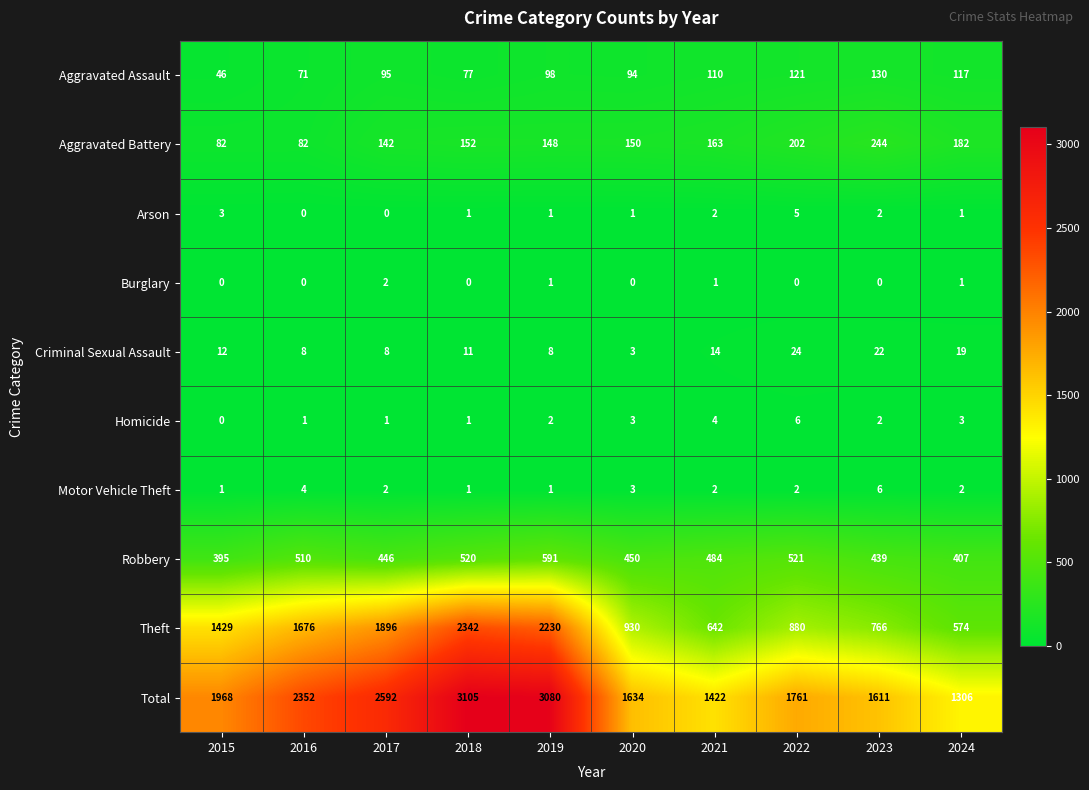

What is the average value of the Total series?

2083